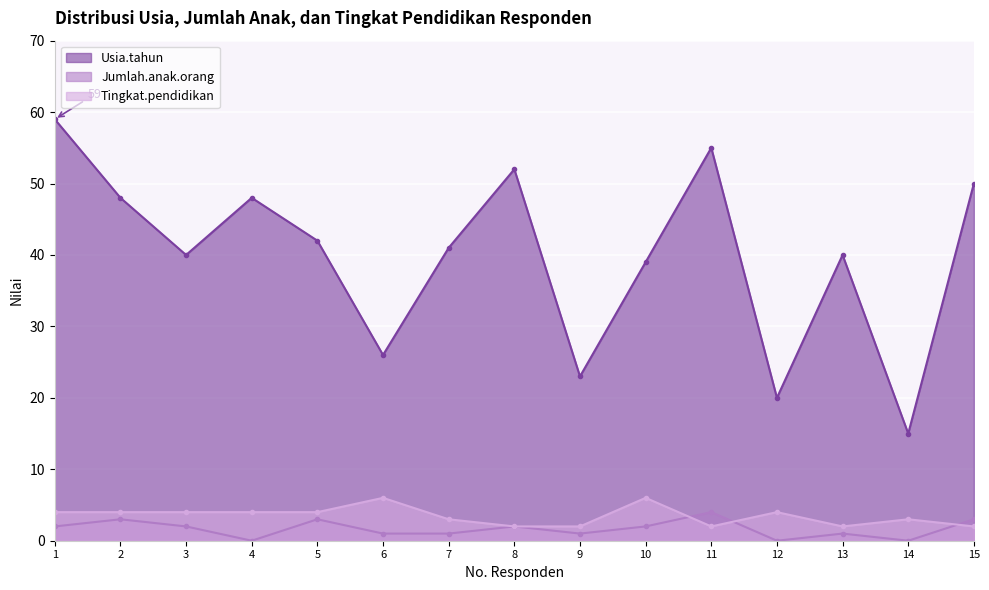

How many Tingkat.pendidikan values are between 2 and 4?

13